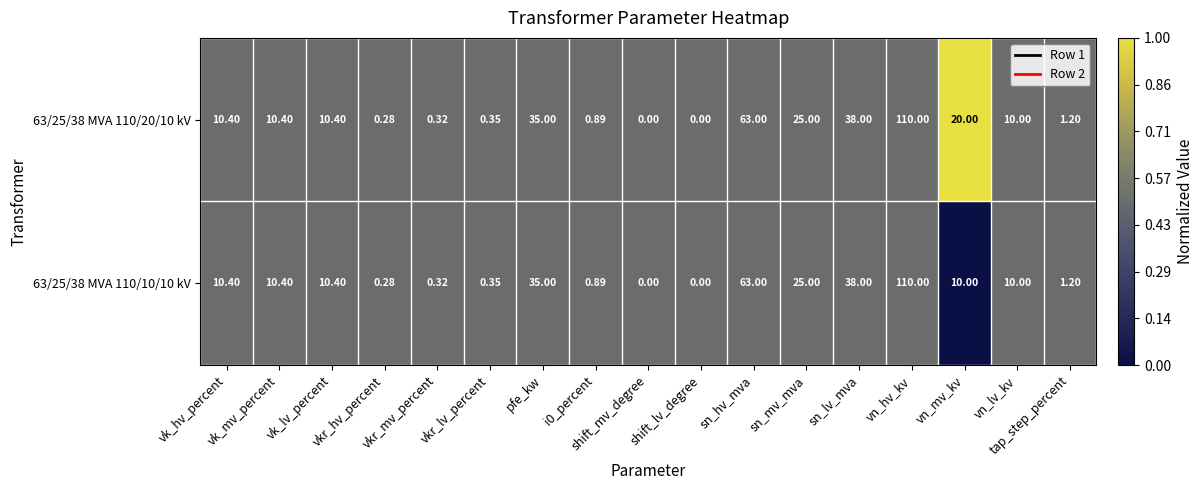

How many distinct data groups are displayed?

2